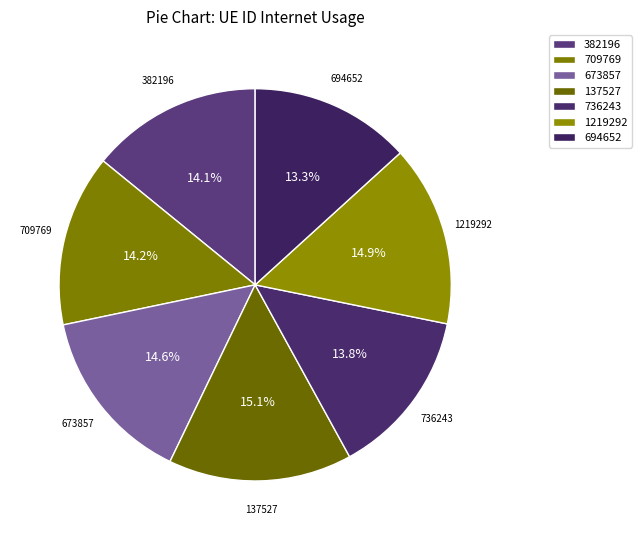

What percentage do 382196 and 673857 together represent?

28.7%